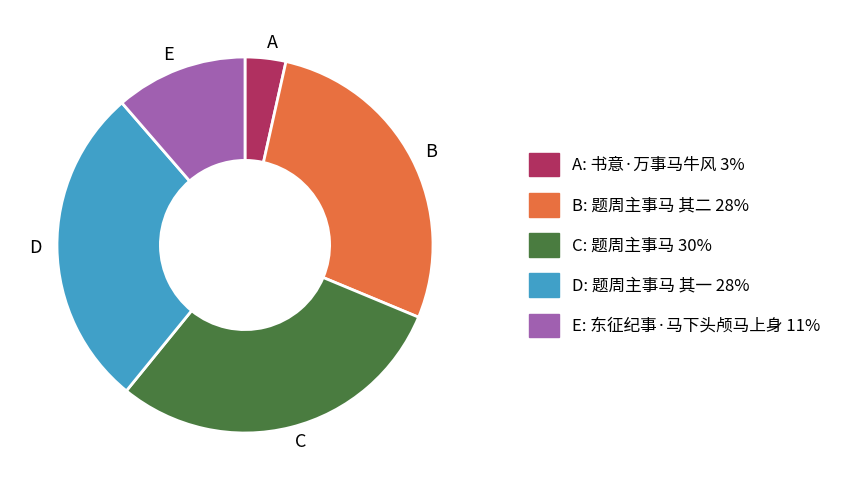

Combined, do B and C account for over 50%?

Yes